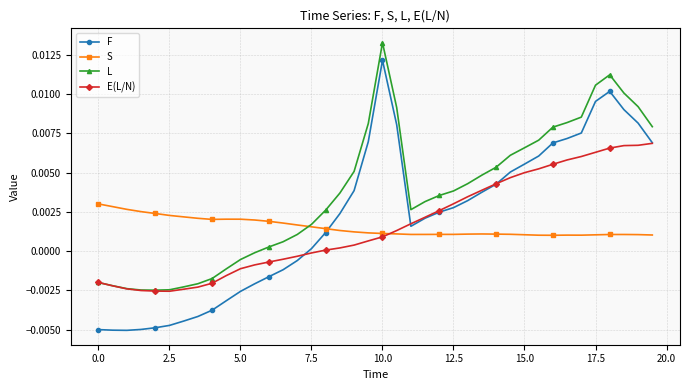

Which series has the largest total across all categories?

L